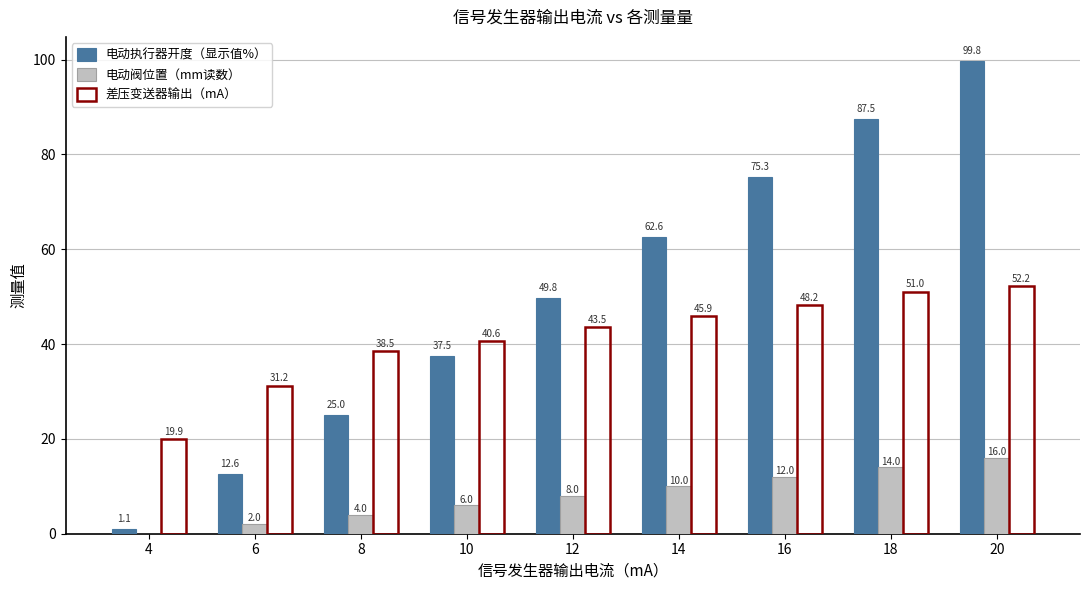

Read the 差压变送器输出（mA） value at 6.

31.2